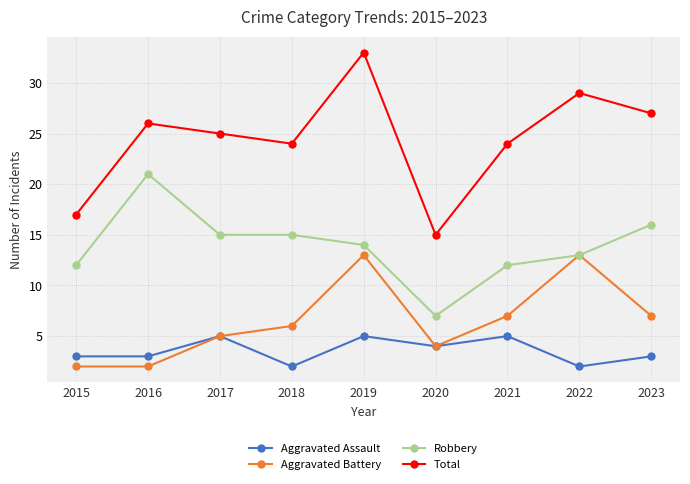

True or false: Total and Aggravated Battery cross at least once.

False